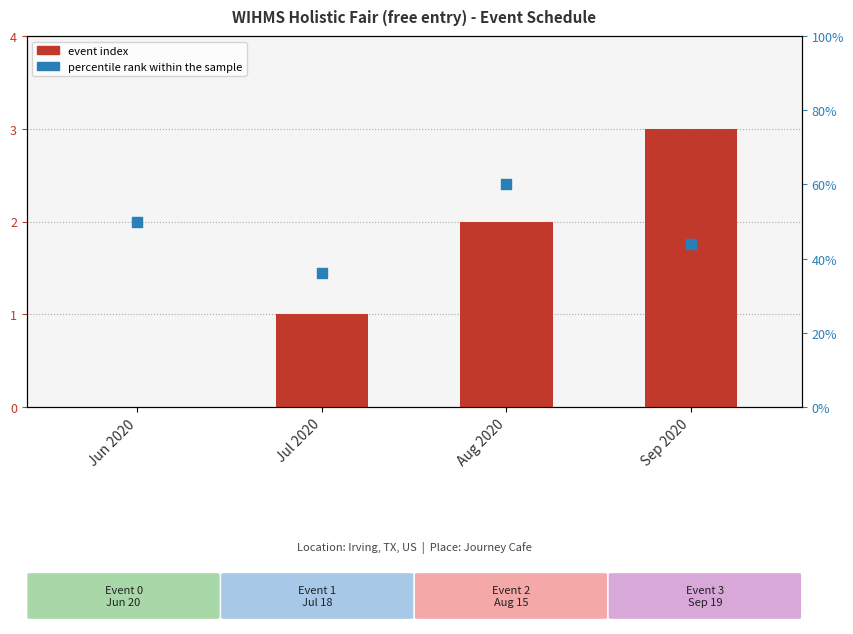

Which series has the largest total across all categories?

percentile rank within the sample